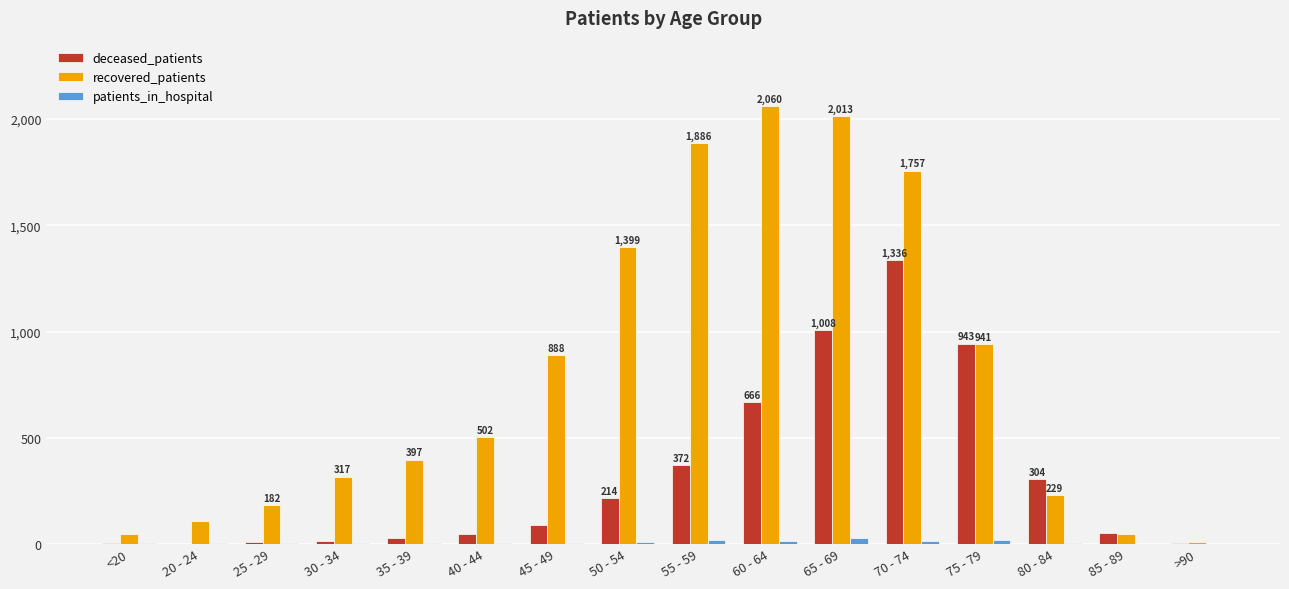

How many data points does each series have?

16